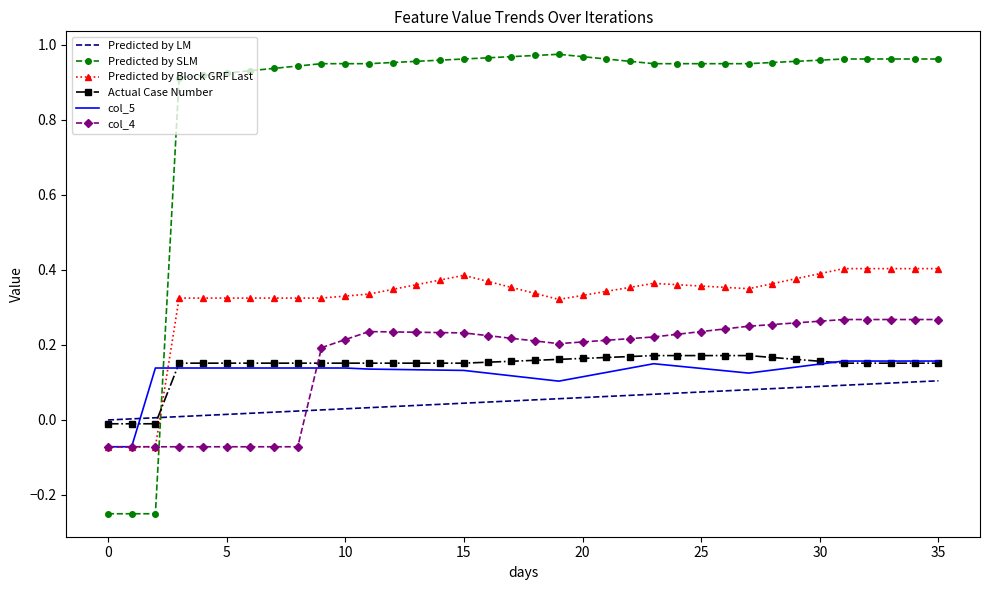

After their last crossing, which series has the higher values: Actual Case Number or col_4?

col_4